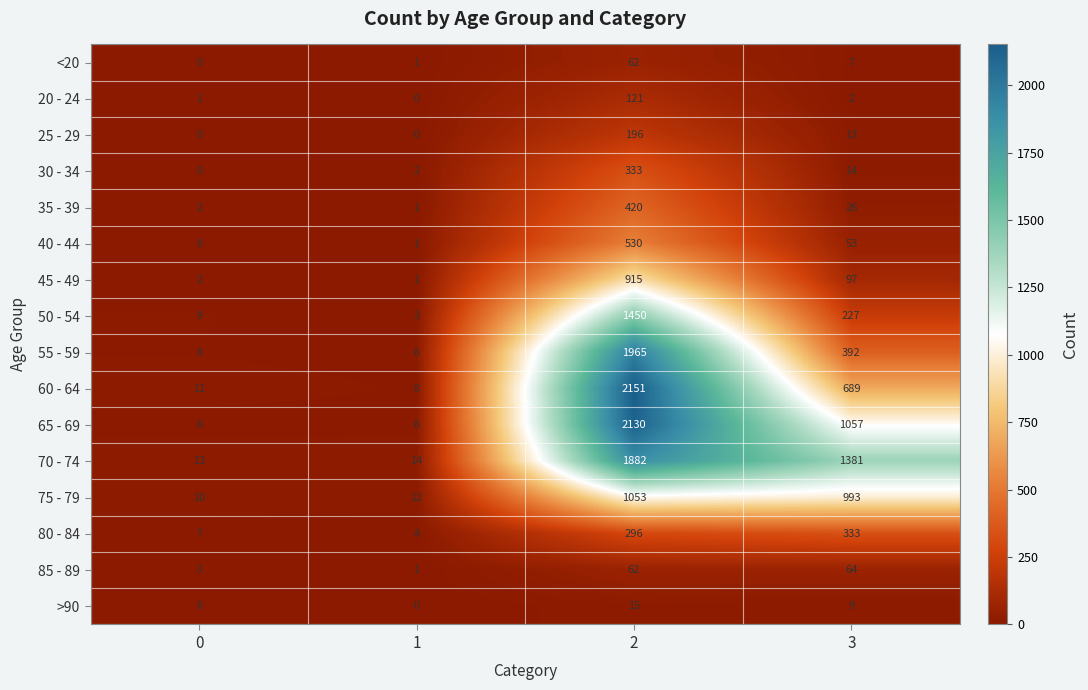

Count the 65 - 69 values in the range 6 to 2130.

4